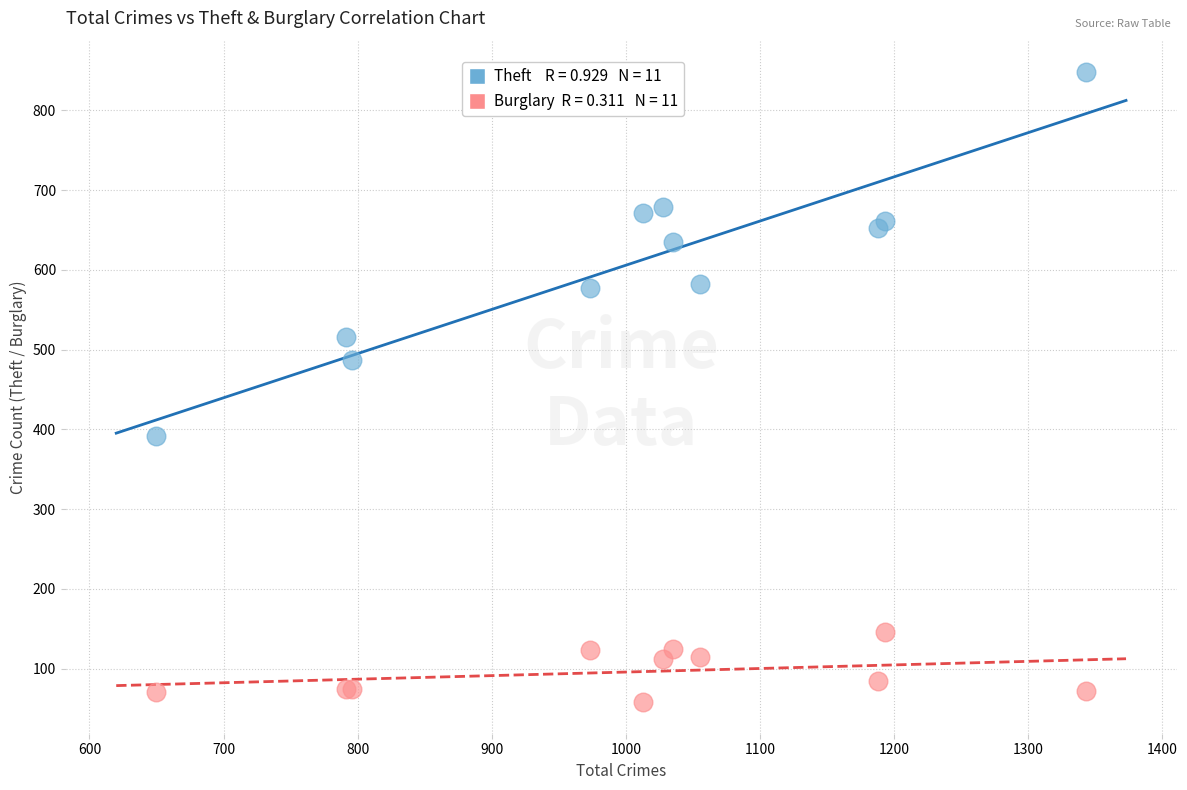

Across all series, what Y value is closest to 453?

487